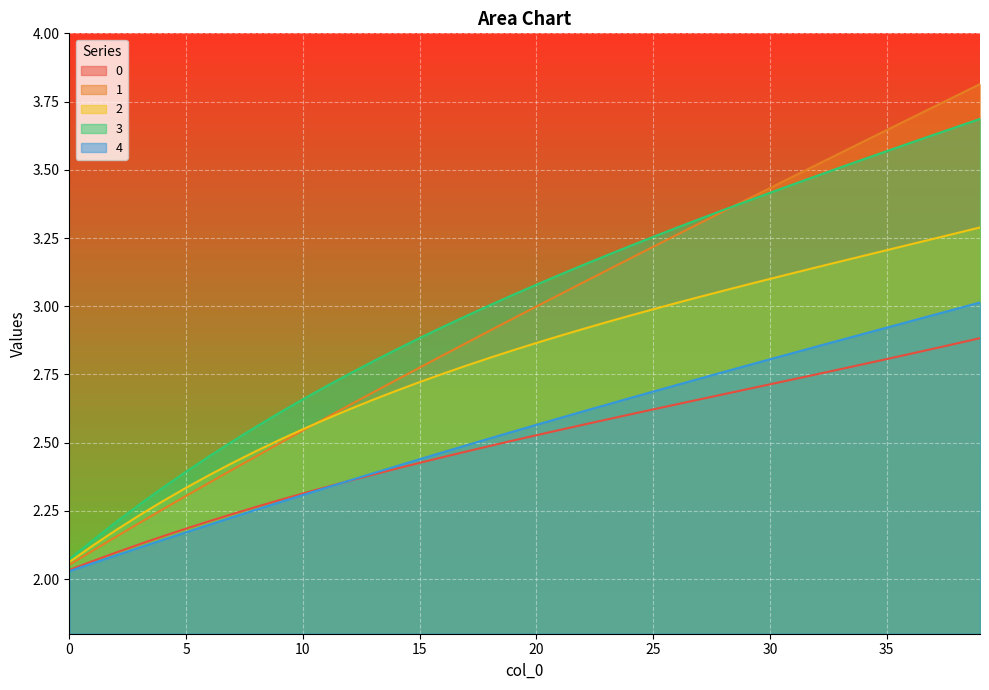

True or false: 4 and 3 cross at least once.

False